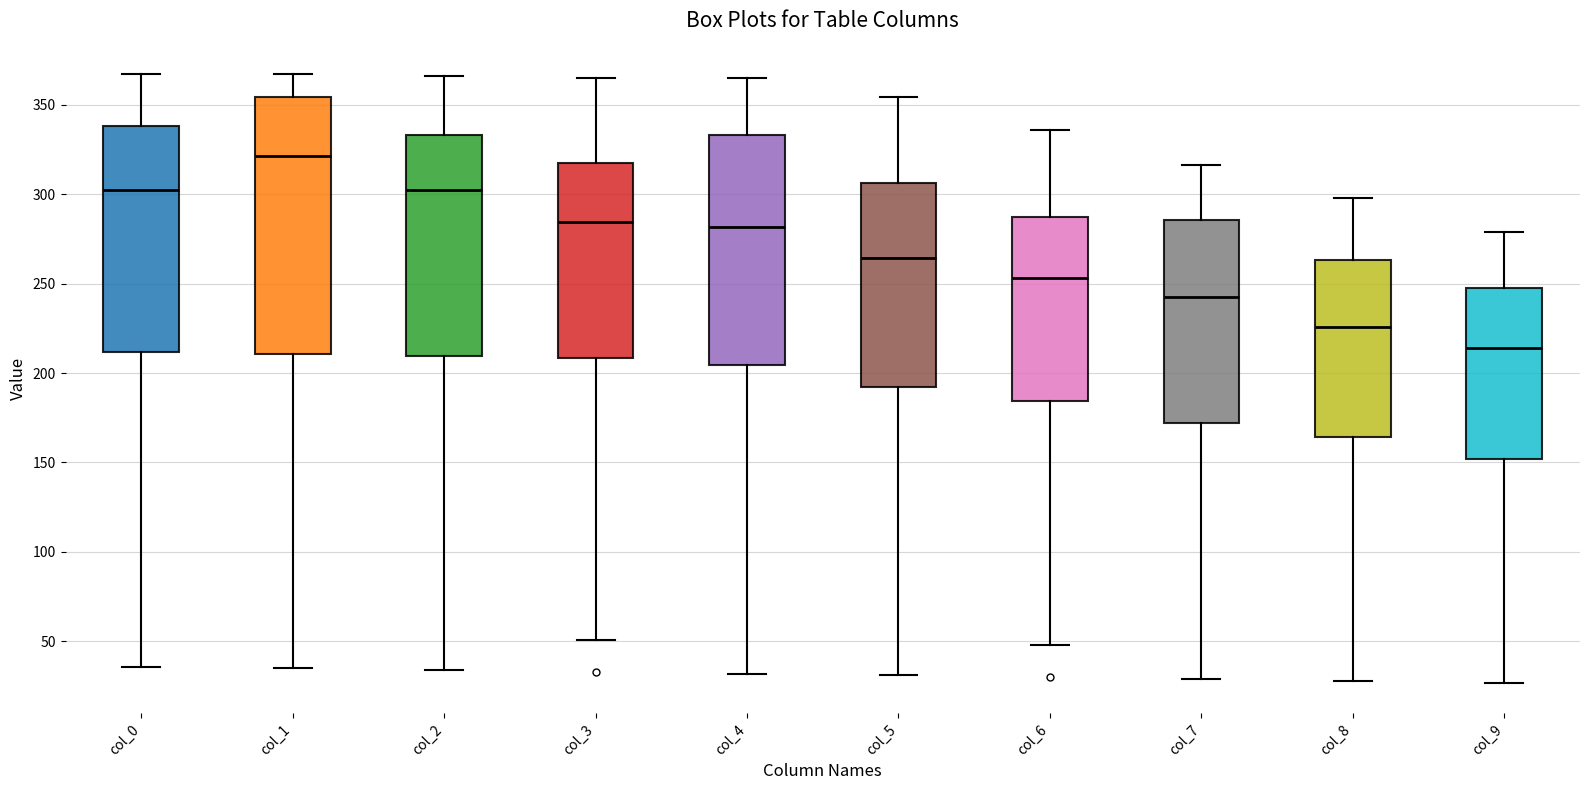

Which box has the lowest median line?

col_9